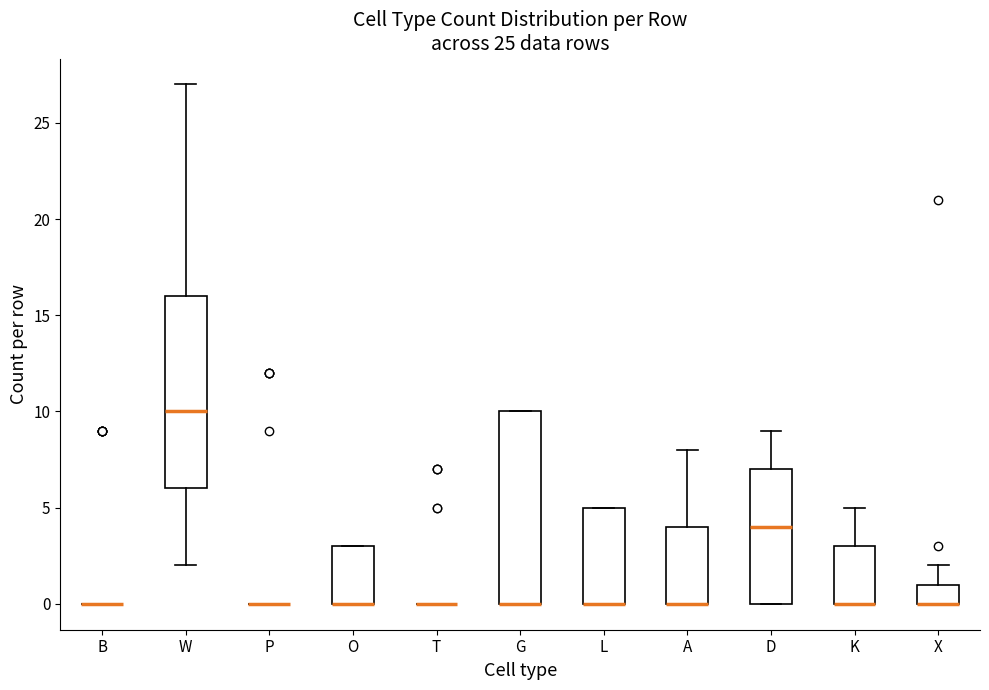

Reading left to right, transcribe this box plot: for each box, give where its median line is, the range the box spans, and where its two whiskers end, as read against the y-axis. The values are not printed on the chart, so give them approximately, as read against the axis.

B: box collapsed to a line at 0, whiskers 0 to 0
W: median 10, box 6 to 16, whiskers 2 to 27
P: box collapsed to a line at 0, whiskers 0 to 0
O: median 0 (drawn on the box's lower edge), box 0 to 3, whiskers 0 to 3
T: box collapsed to a line at 0, whiskers 0 to 0
G: median 0 (drawn on the box's lower edge), box 0 to 10, whiskers 0 to 10
L: median 0 (drawn on the box's lower edge), box 0 to 5, whiskers 0 to 5
A: median 0 (drawn on the box's lower edge), box 0 to 4, whiskers 0 to 8
D: median 4, box 0 to 7, whiskers 0 to 9
K: median 0 (drawn on the box's lower edge), box 0 to 3, whiskers 0 to 5
X: median 0 (drawn on the box's lower edge), box 0 to 1, whiskers 0 to 2